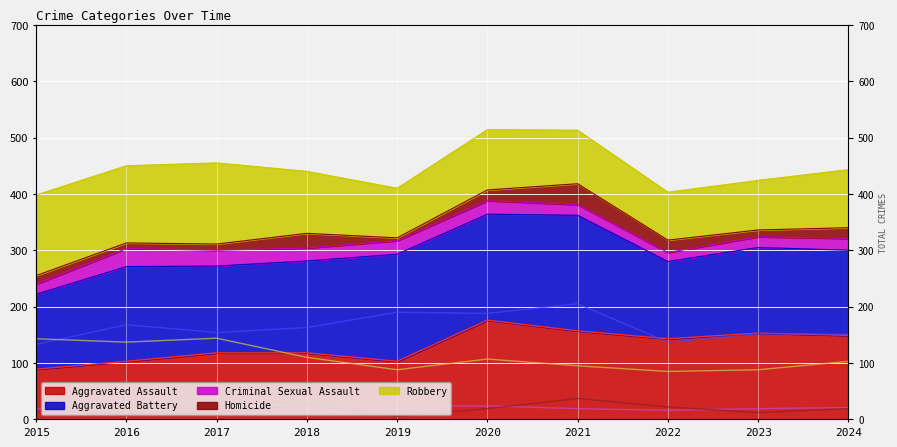

Reading left to right, transcribe all the data shown in this chart.

Aggravated Assault: 2015=89	2016=103	2017=118	2018=118	2019=103	2020=176	2021=157	2022=143	2023=153	2024=149
Aggravated Battery: 2015=133	2016=168	2017=154	2018=163	2019=190	2020=188	2021=205	2022=137	2023=152	2024=151
Criminal Sexual Assault: 2015=18	2016=32	2017=28	2018=23	2019=24	2020=24	2021=19	2022=16	2023=19	2024=21
Homicide: 2015=15	2016=10	2017=11	2018=26	2019=5	2020=19	2021=37	2022=22	2023=12	2024=19
Robbery: 2015=143	2016=137	2017=144	2018=110	2019=88	2020=107	2021=95	2022=85	2023=88	2024=103